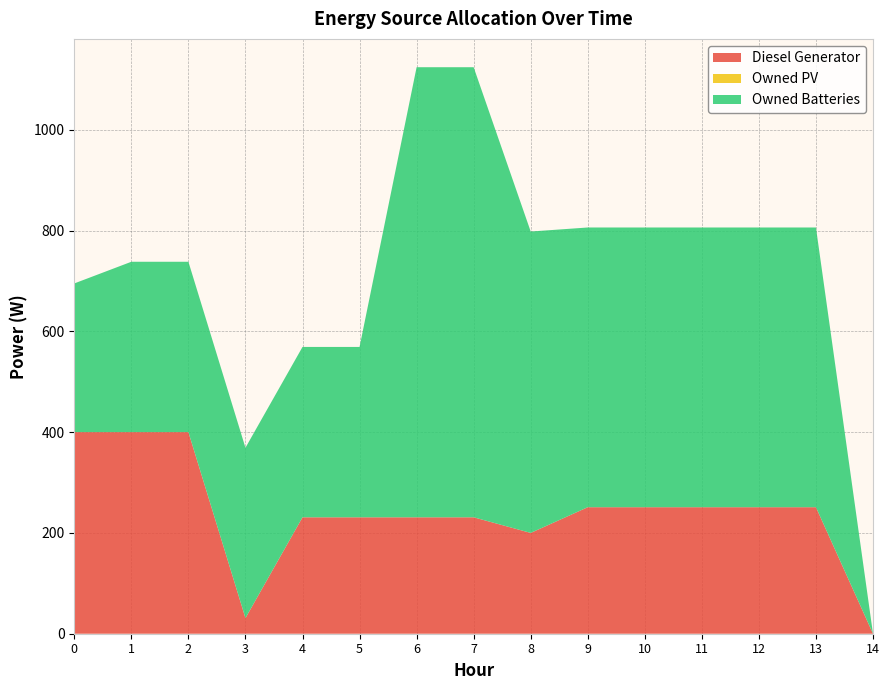

Reading right to left, transcribe all the data shown in this chart.

Diesel Generator: 14=0	13=251	12=251	11=251	10=251	9=251	8=200	7=231	6=231	5=231	4=231	3=31	2=400	1=400	0=400
Owned PV: 14=0	13=0	12=0	11=0	10=0	9=0	8=0	7=0	6=0	5=0	4=0	3=0	2=0	1=0	0=0
Owned Batteries: 14=0	13=555	12=555	11=555	10=555	9=555	8=598	7=893	6=893	5=338	4=338	3=338	2=338	1=338	0=295